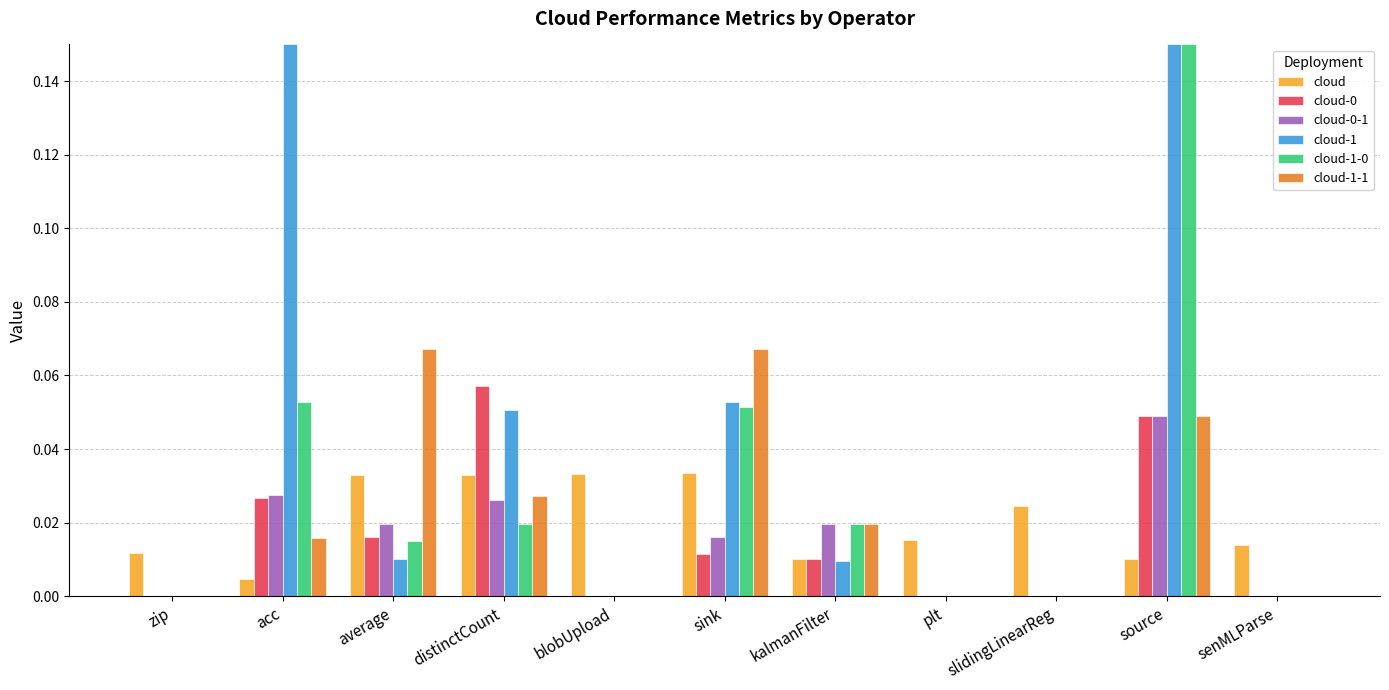

The cloud-1 series shows -0.1 at plt. True or false?

False